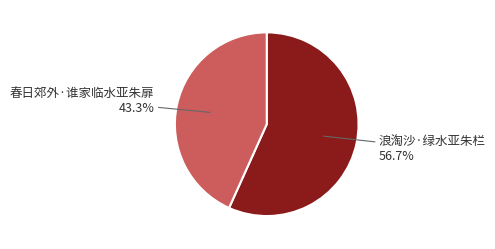

Is there any slice that represents more than half of the pie?

Yes